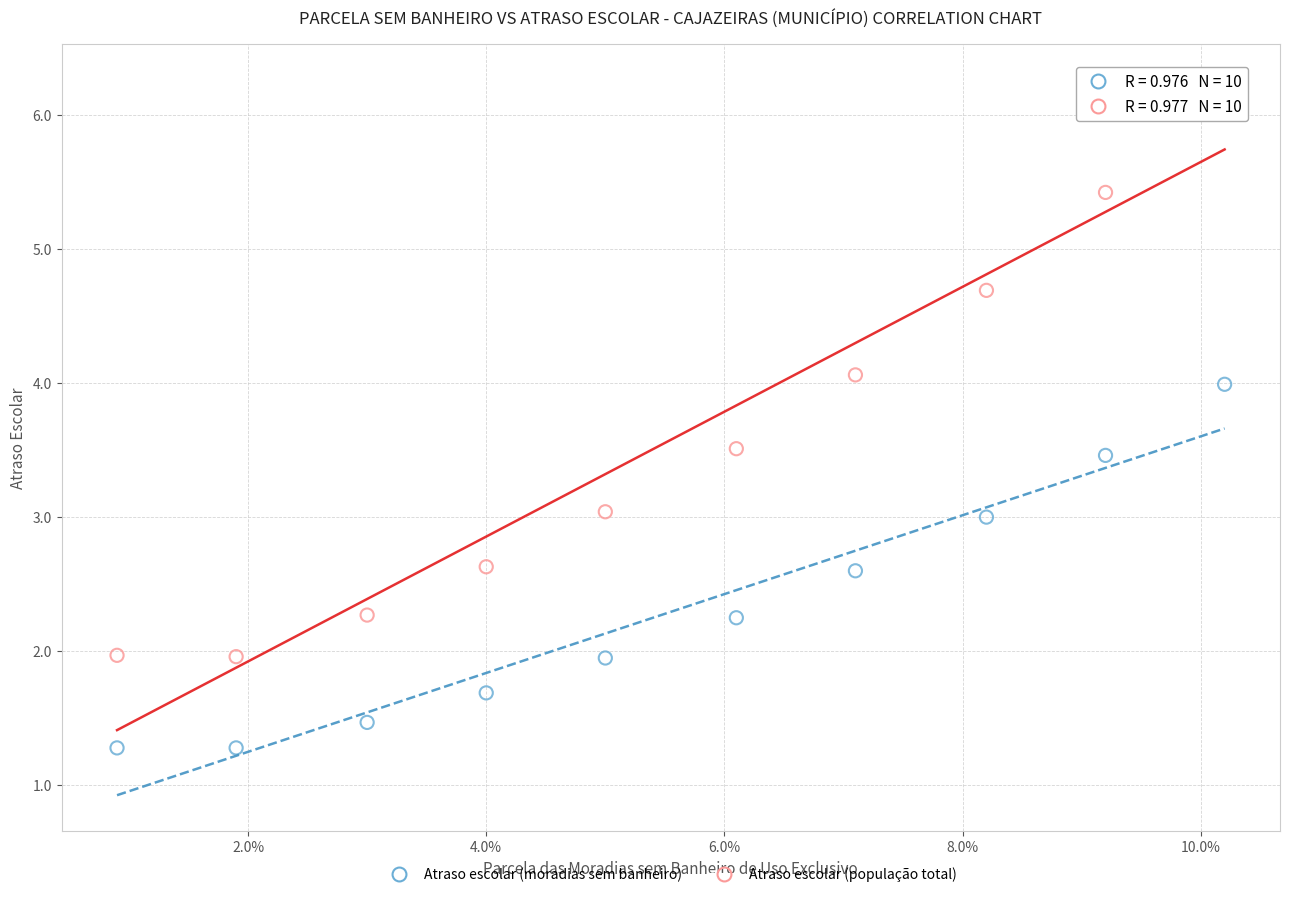

Across all data points, what is the range of Y values (max minus min)?

5.0